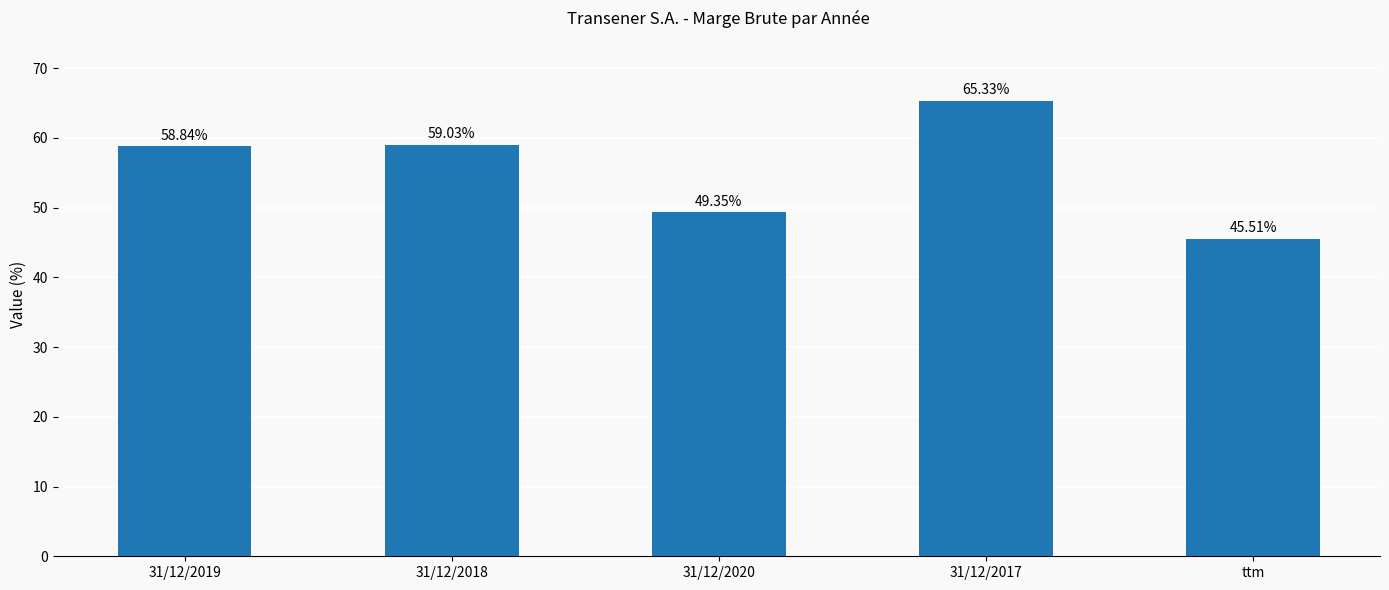

How many distinct data groups are displayed?

1